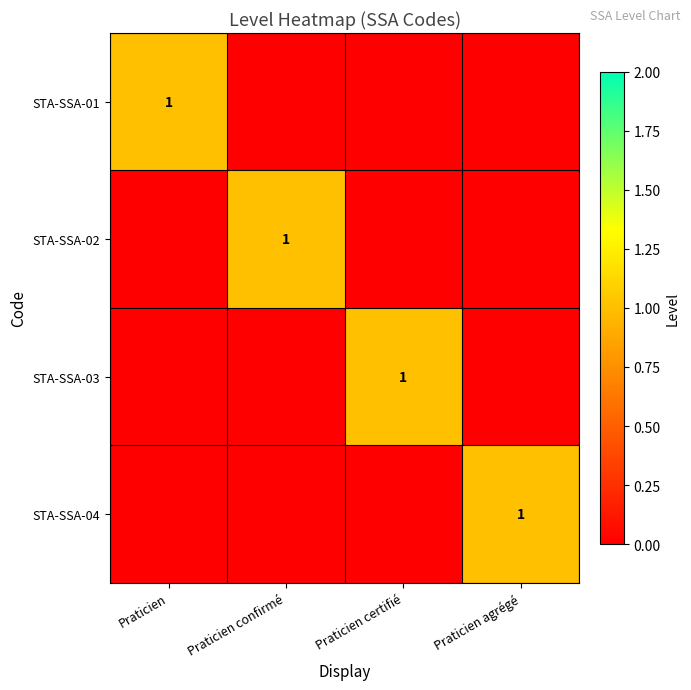

True or false: STA-SSA-01 has a value of 0 at Praticien.

False